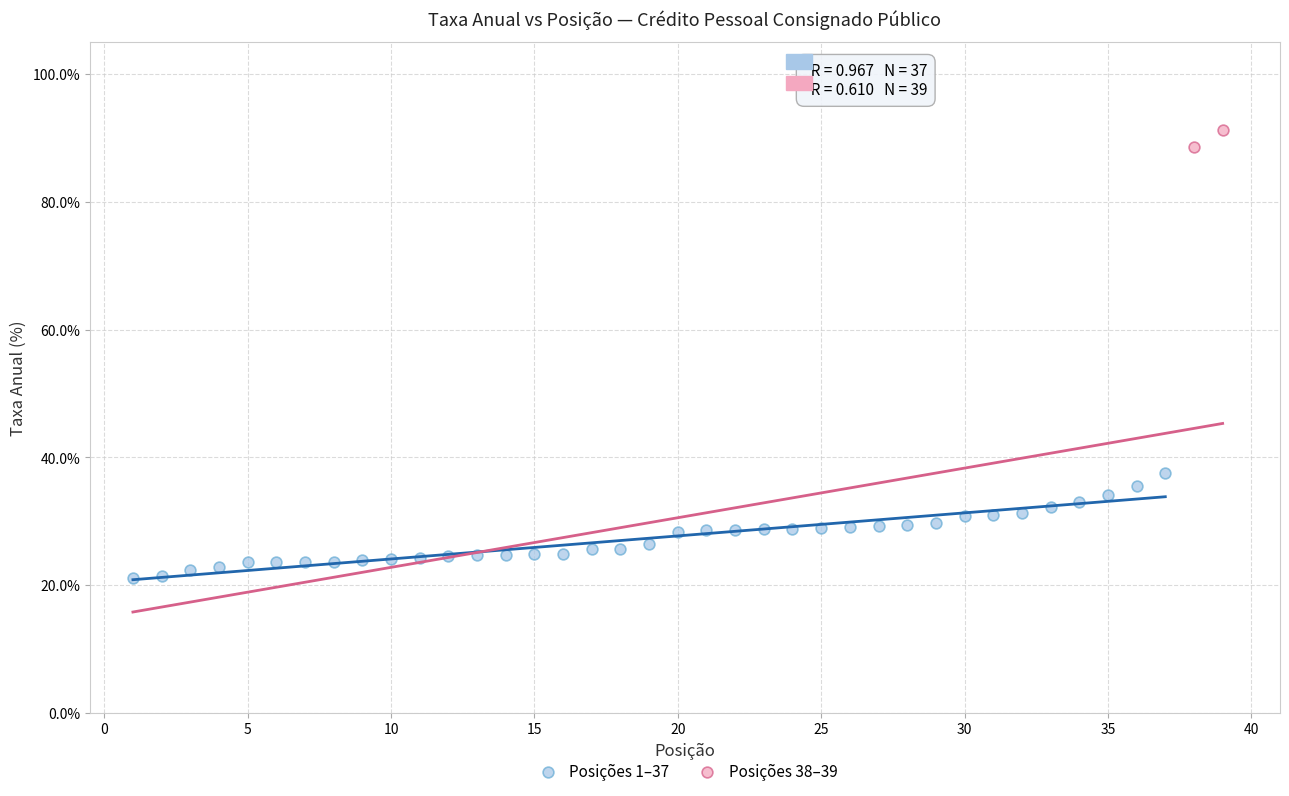

What are all the series names shown in the legend?

Posições 1–37, Posições 38–39